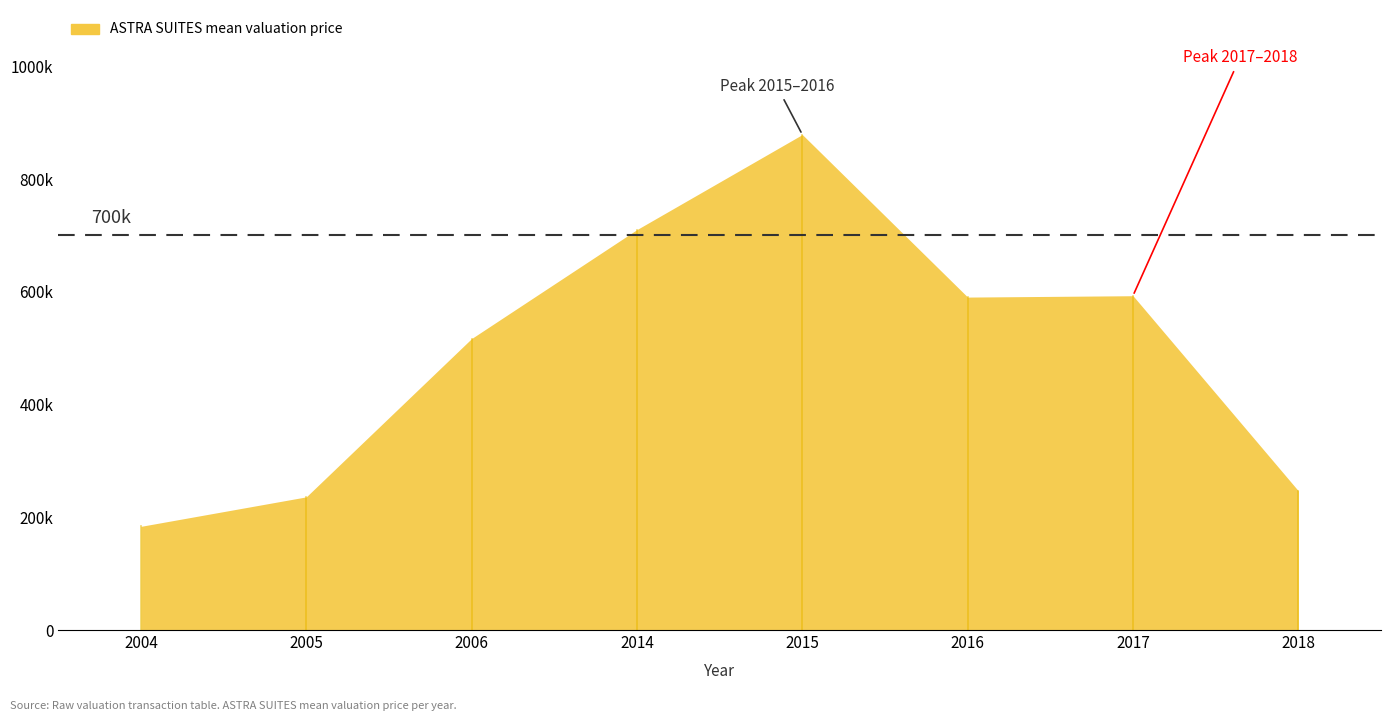

Where is the first local minimum?

2004